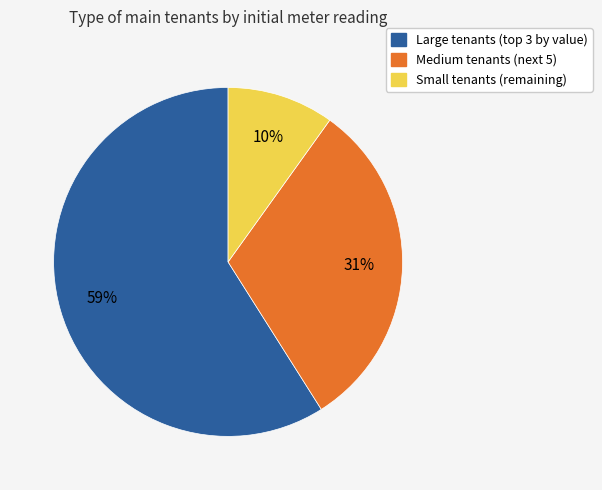

To the nearest percent, what is the average slice percentage?

33%